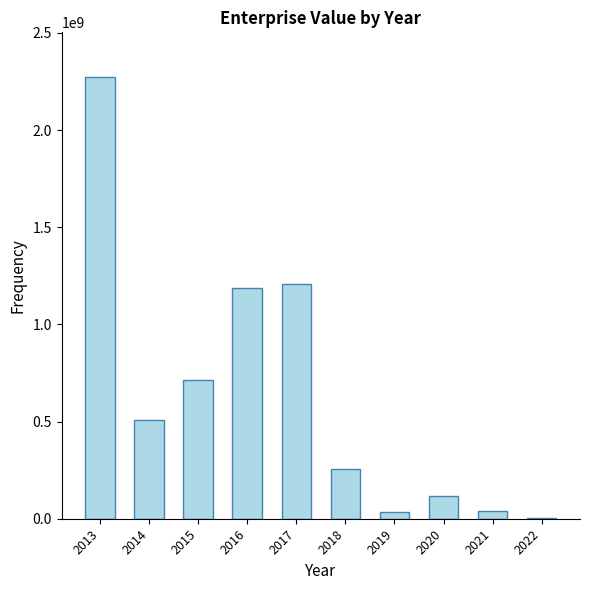

What is the change in value from 2013 to 2014?

-1764768126.0